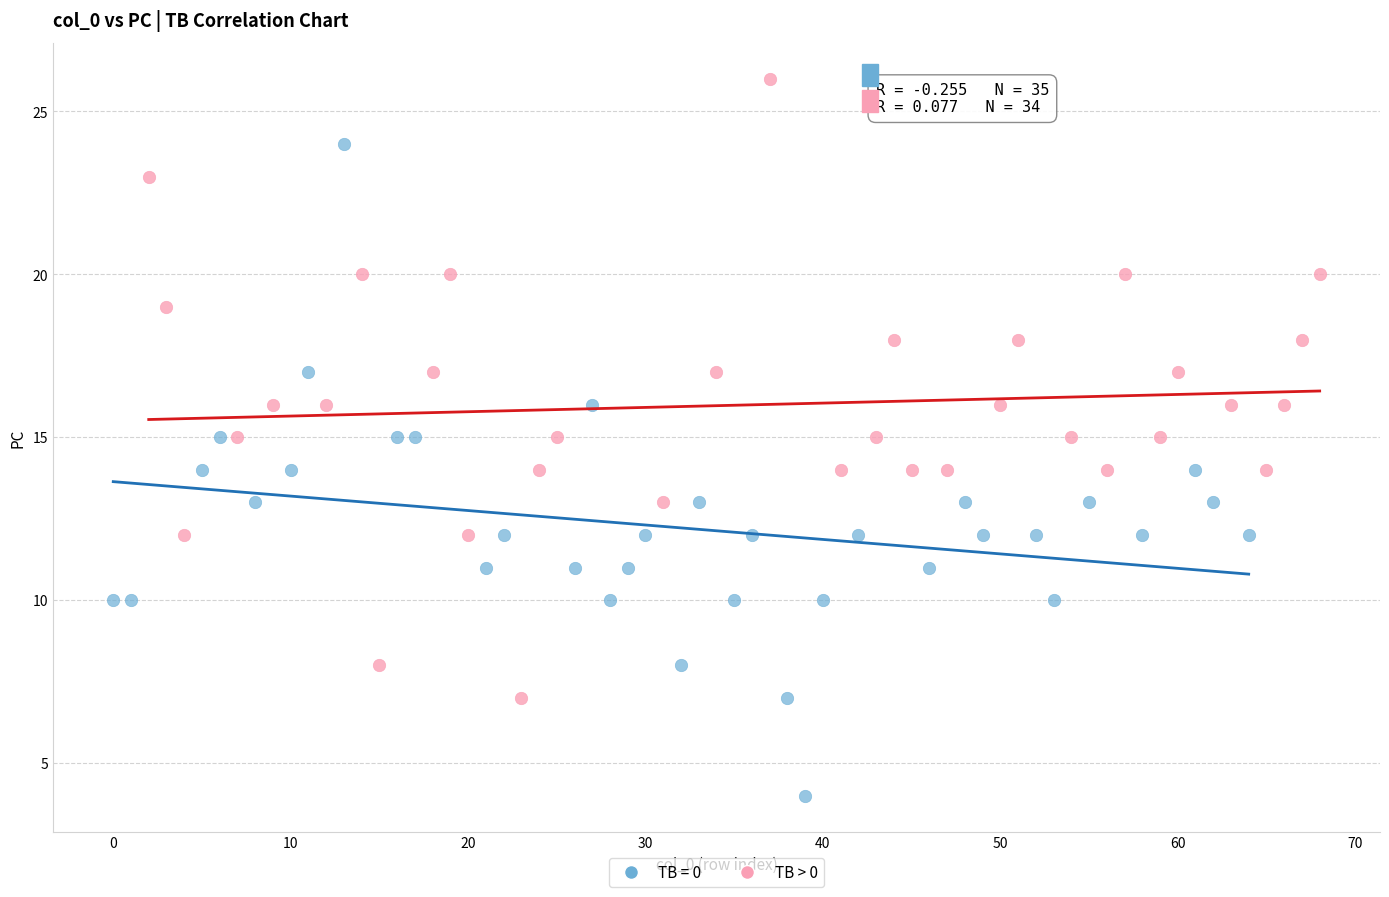

Which series contains the highest Y value?

TB > 0